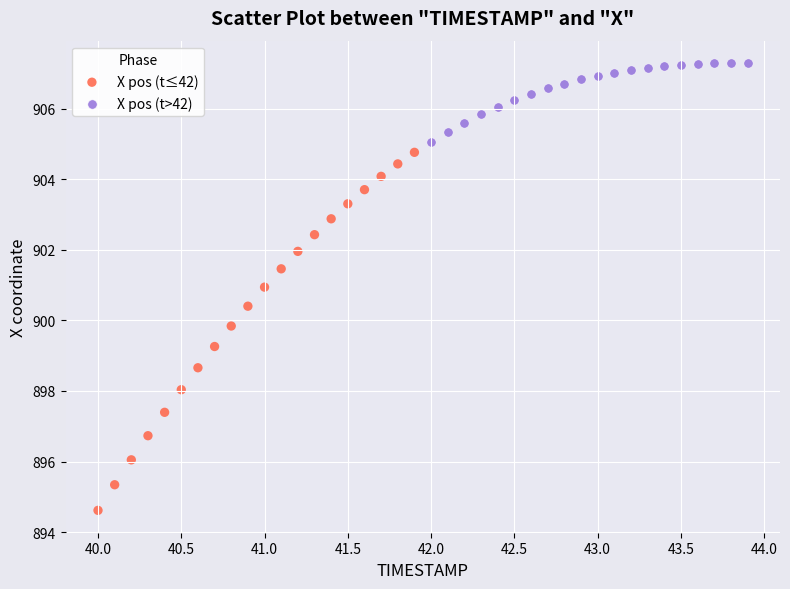

Which series reaches the maximum Y coordinate?

X pos (t>42)